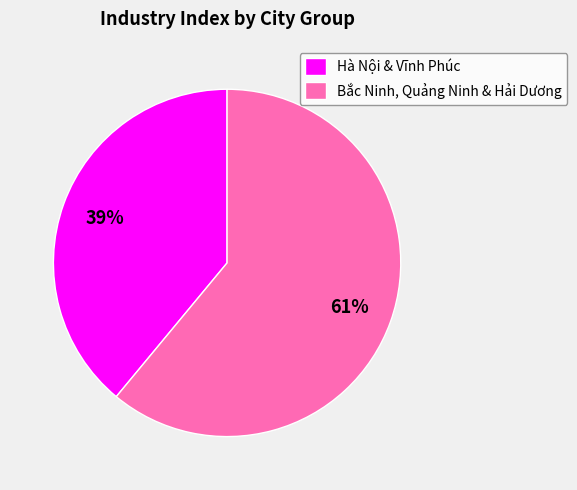

To the nearest percent, what is the difference between the largest and smallest slice percentages?

22%